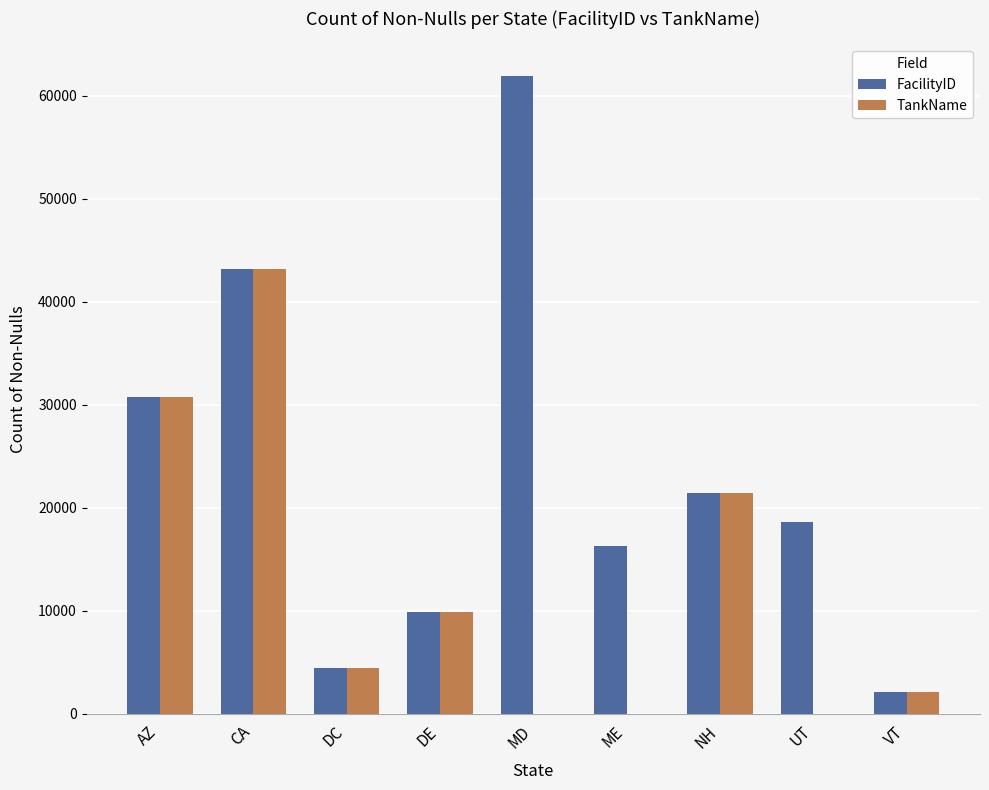

How many groups of bars are there?

9